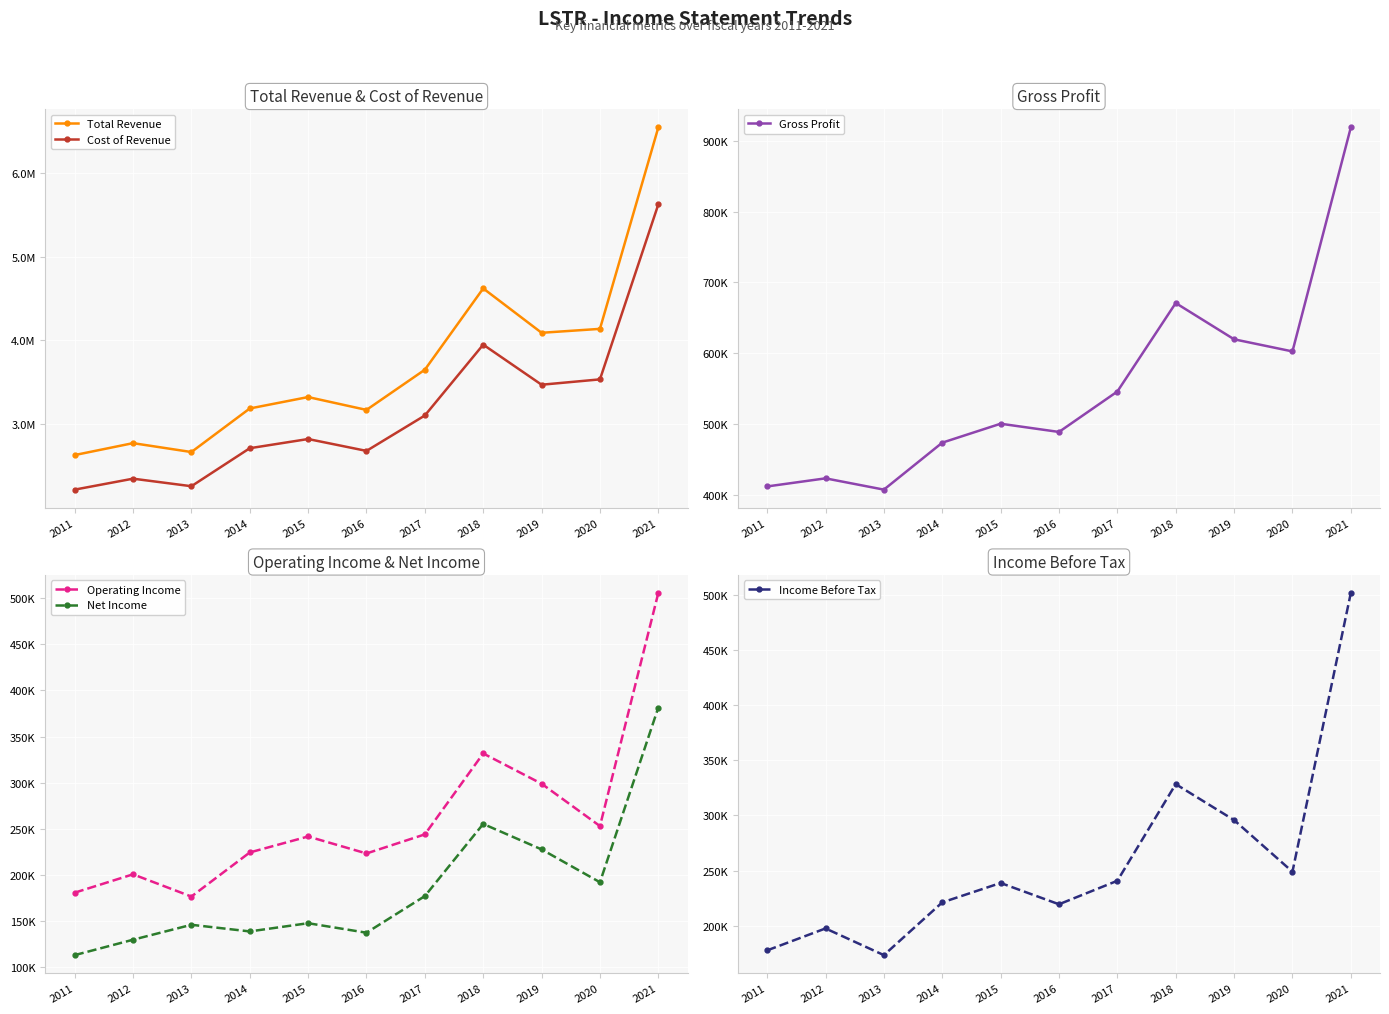

Reading left to right, what are all the values shown in this chart?

Total Revenue: 2011=2630100	2012=2772400	2013=2666300	2014=3186200	2015=3322500	2016=3169100	2017=3648900	2018=4619000	2019=4089600	2020=4136400	2021=6540400
Cost of Revenue: 2011=2217600	2012=2348400	2013=2258300	2014=2711900	2015=2821600	2016=2679900	2017=3102500	2018=3948000	2019=3469700	2020=3533600	2021=5621900
Gross Profit: 2011=412500	2012=423900	2013=408000	2014=474200	2015=500900	2016=489300	2017=546300	2018=671000	2019=619900	2020=602800	2021=918500
Operating Income: 2011=180800	2012=200700	2013=176600	2014=224400	2015=241700	2016=223300	2017=244000	2018=331700	2019=298900	2020=253000	2021=505700
Net Income: 2011=113100	2012=129800	2013=146000	2014=138800	2015=147700	2016=137400	2017=177100	2018=255300	2019=227700	2020=192100	2021=381500
Income Before Tax: 2011=177700	2012=197600	2013=173400	2014=221200	2015=238800	2016=219500	2017=240800	2018=328400	2019=295800	2020=249000	2021=501700